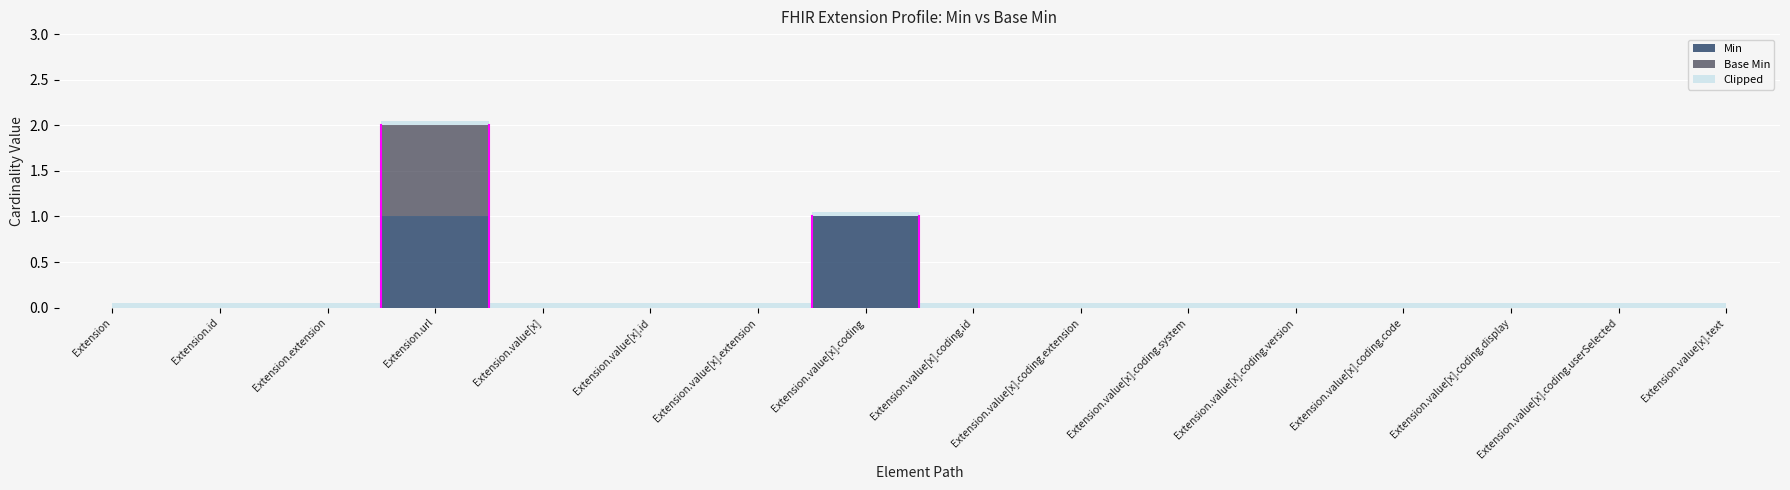

At Extension.value[x].coding.id, list the series in order from largest to smallest.

Min, Base Min